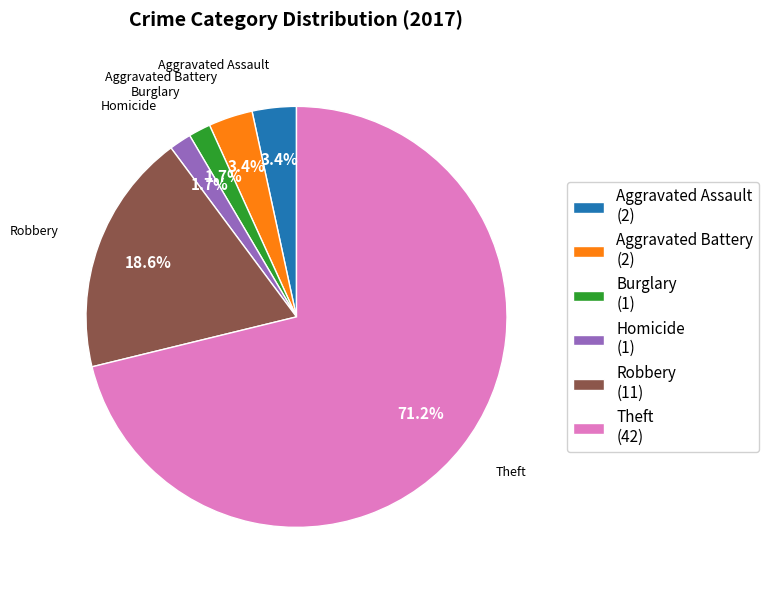

How many slices are in this pie chart?

6